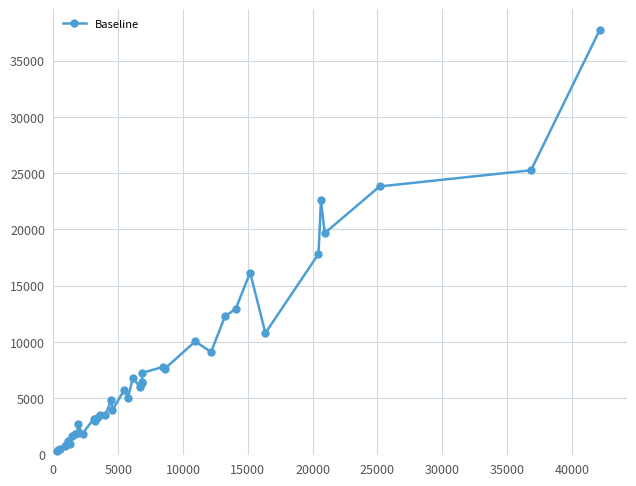

What is the average value?

7940.3